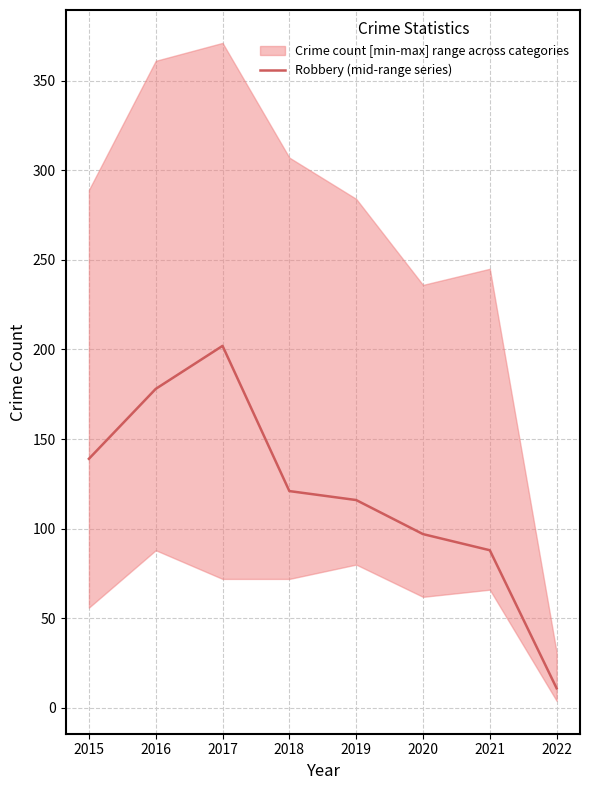

The chart shows a value of 5 at 2022. True or false?

False